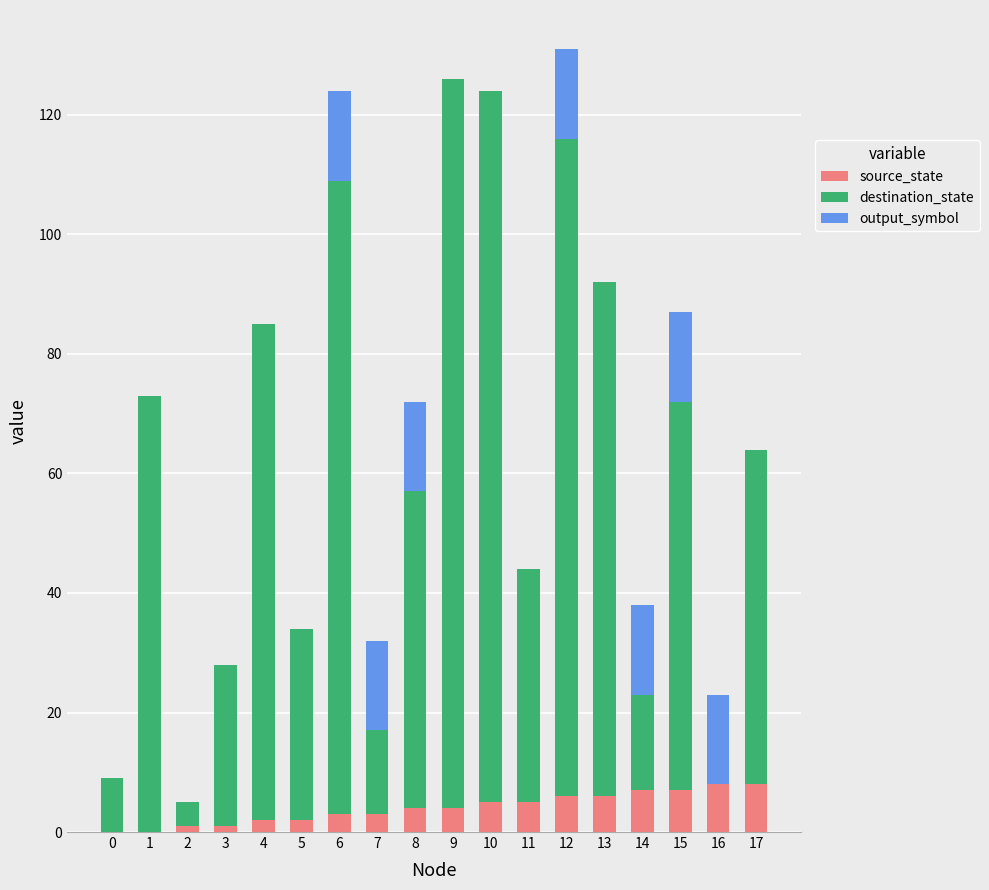

At how many categories does at least one series exceed 120?

1